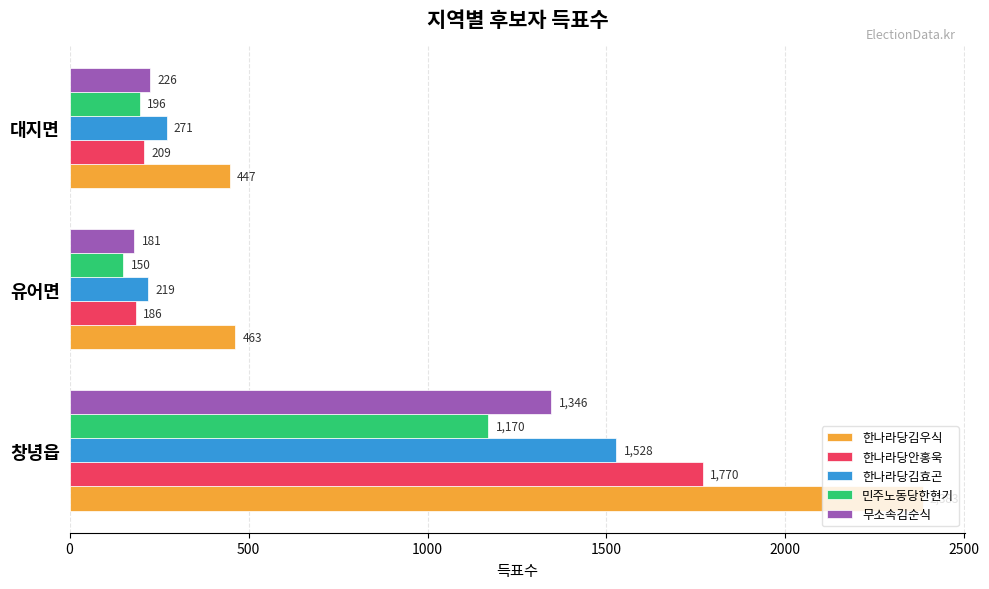

At which label is 한나라당안홍욱 closest to 978?

대지면